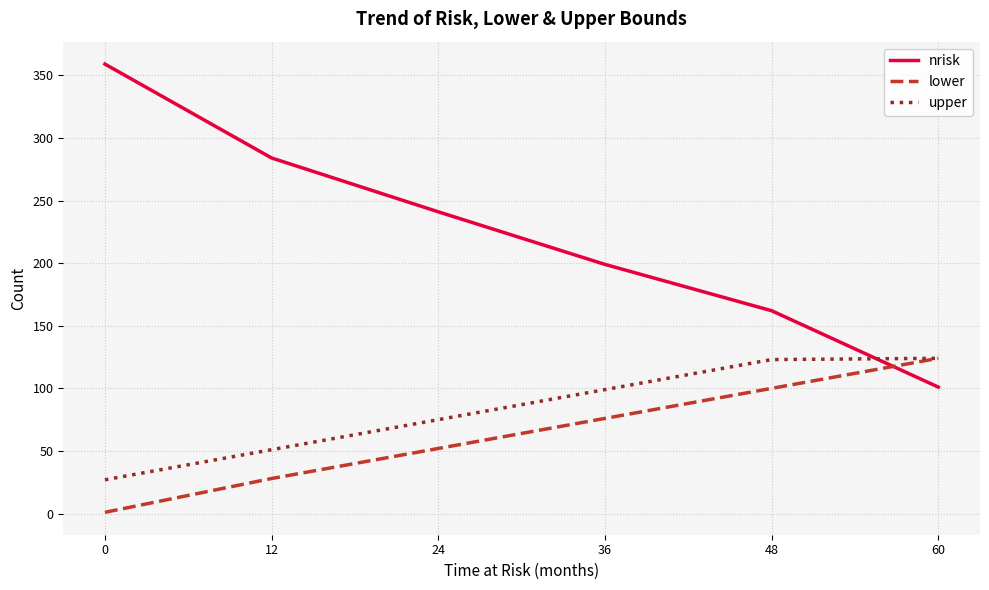

True or false: nrisk has a value of 35 at 48.

False